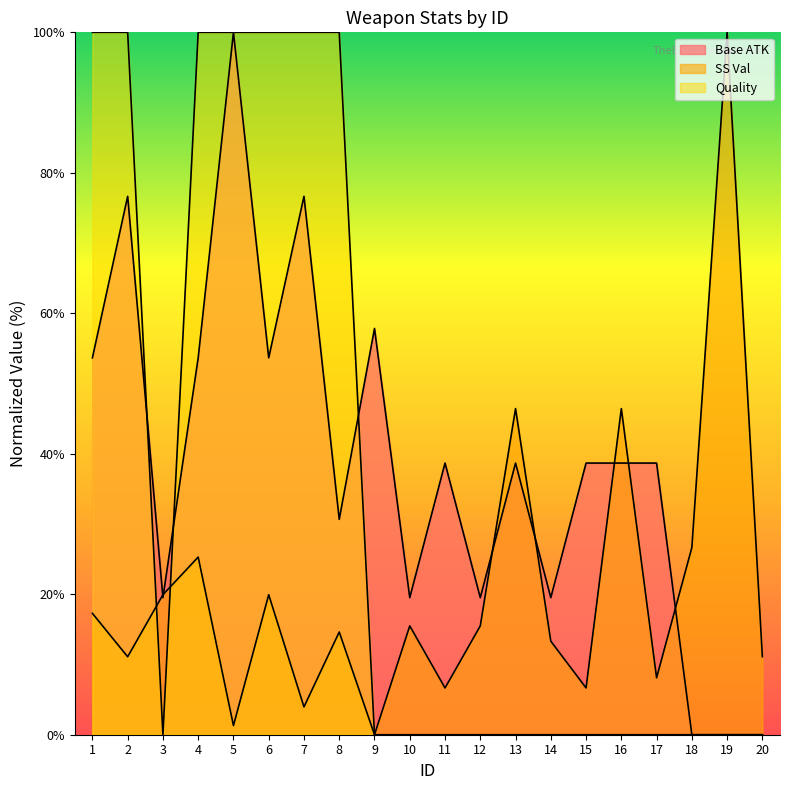

What is the total value across all series at 10?

35.0